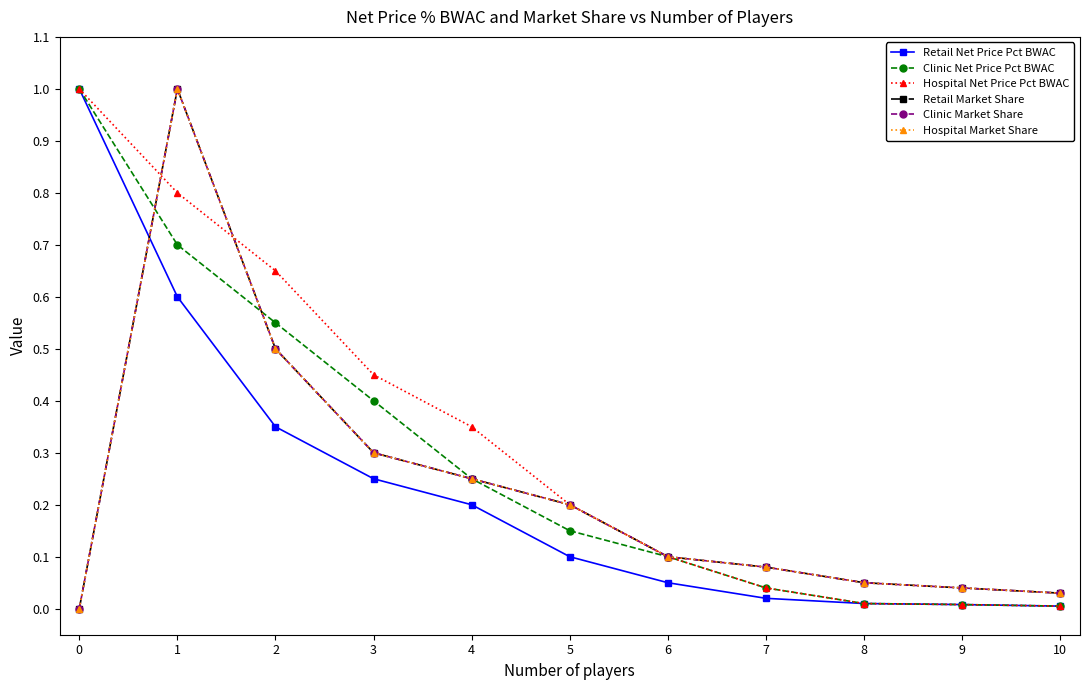

List the series in order of their peak value, lowest first.

Retail Net Price Pct BWAC, Clinic Net Price Pct BWAC, Hospital Net Price Pct BWAC, Retail Market Share, Clinic Market Share, Hospital Market Share